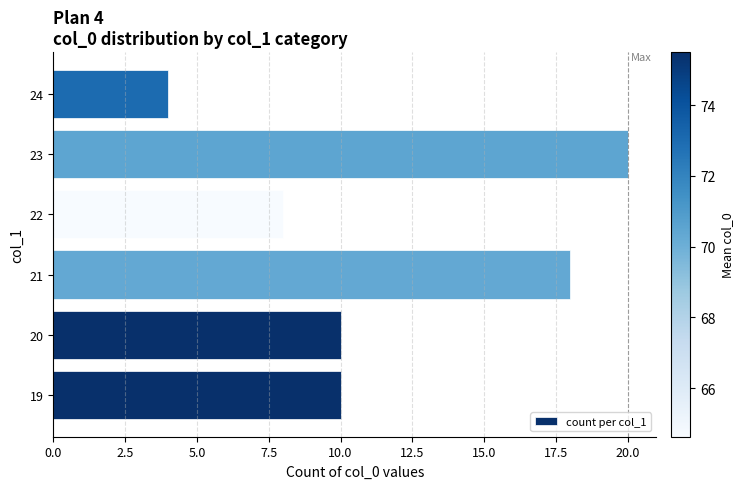

What is the sum of all values?

70